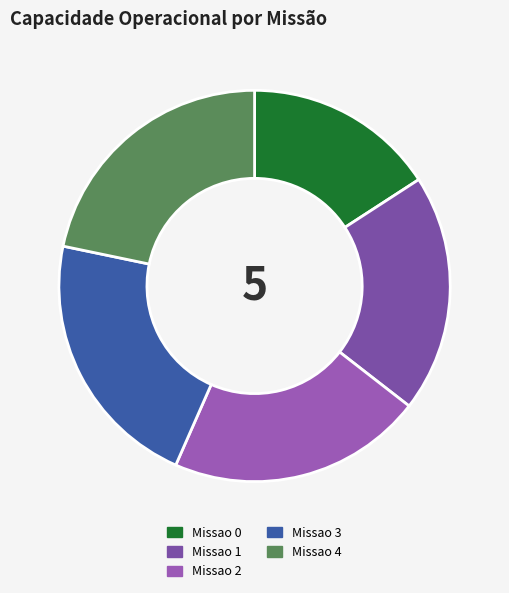

Rank the categories by value from highest to lowest.

Missao 4, Missao 3, Missao 2, Missao 1, Missao 0